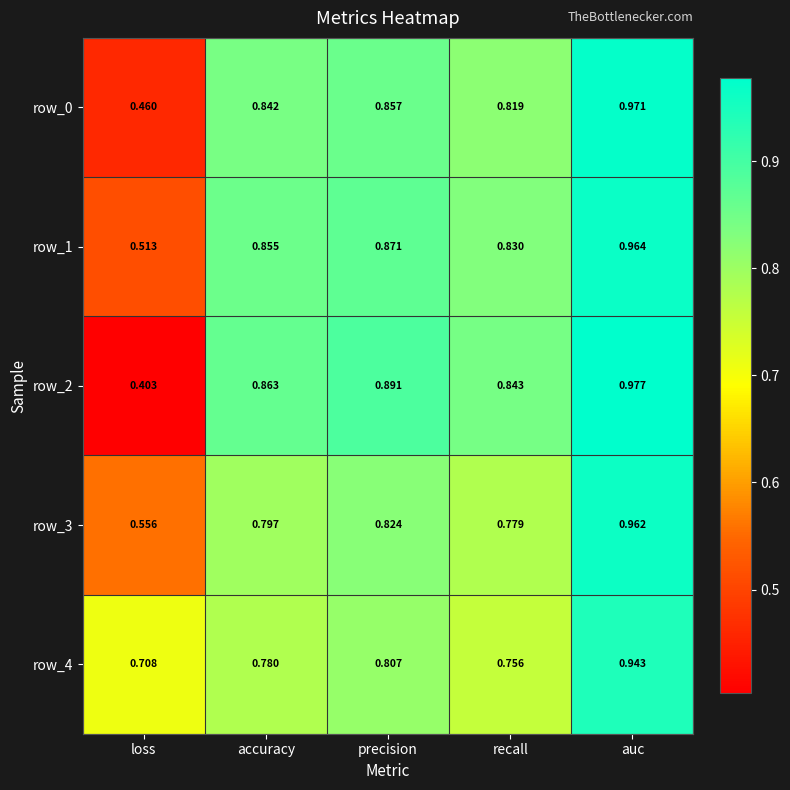

At which category is the sum across all series the highest?

auc